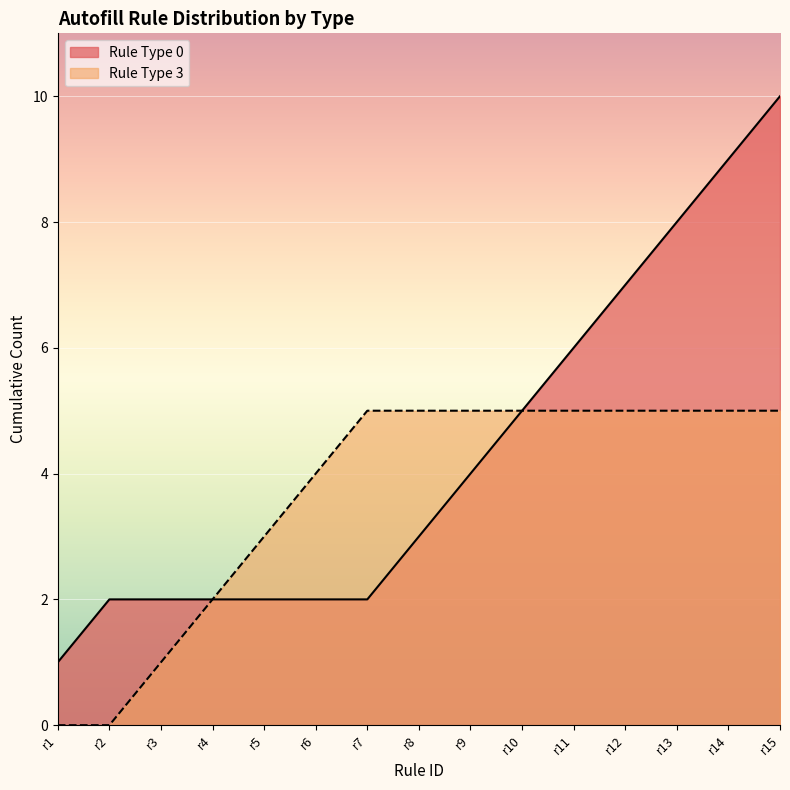

Rank the series at r14 from highest to lowest value.

Rule Type 0, Rule Type 3